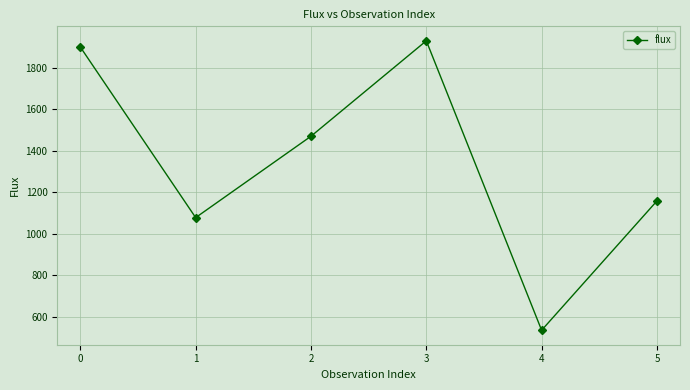

What is the value of the 4th point from the left?

1929.3